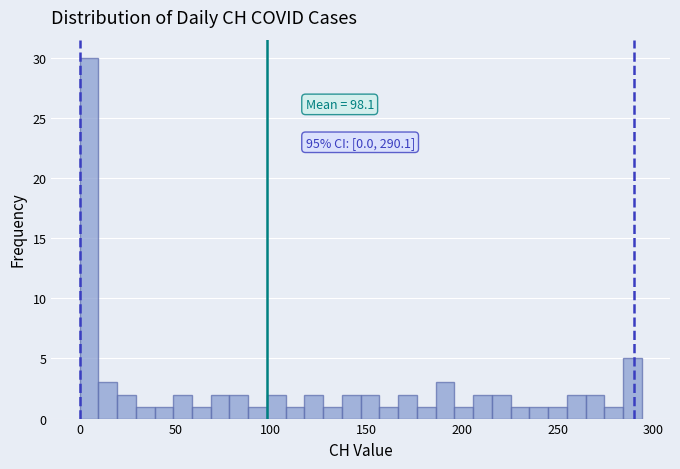

Read against the x-axis, roughly where is the centre of the tallest bar?

5